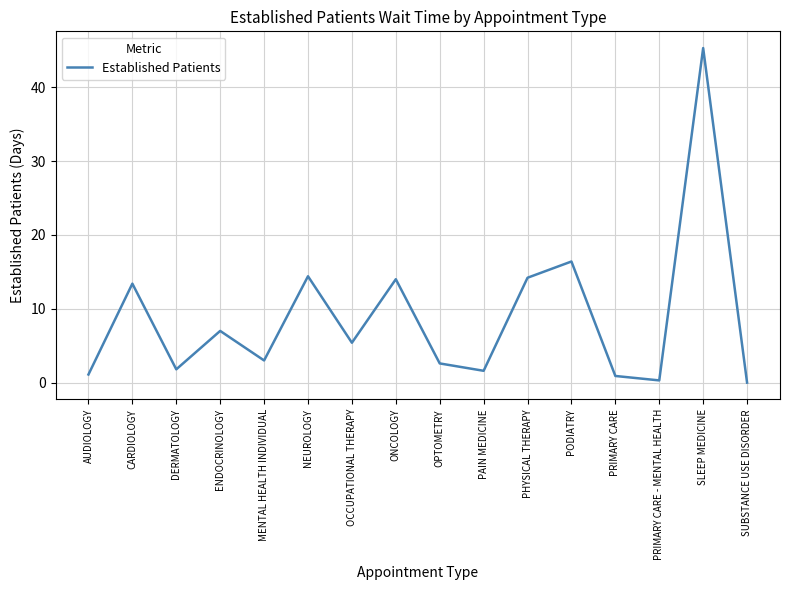

How many values are above zero?

15